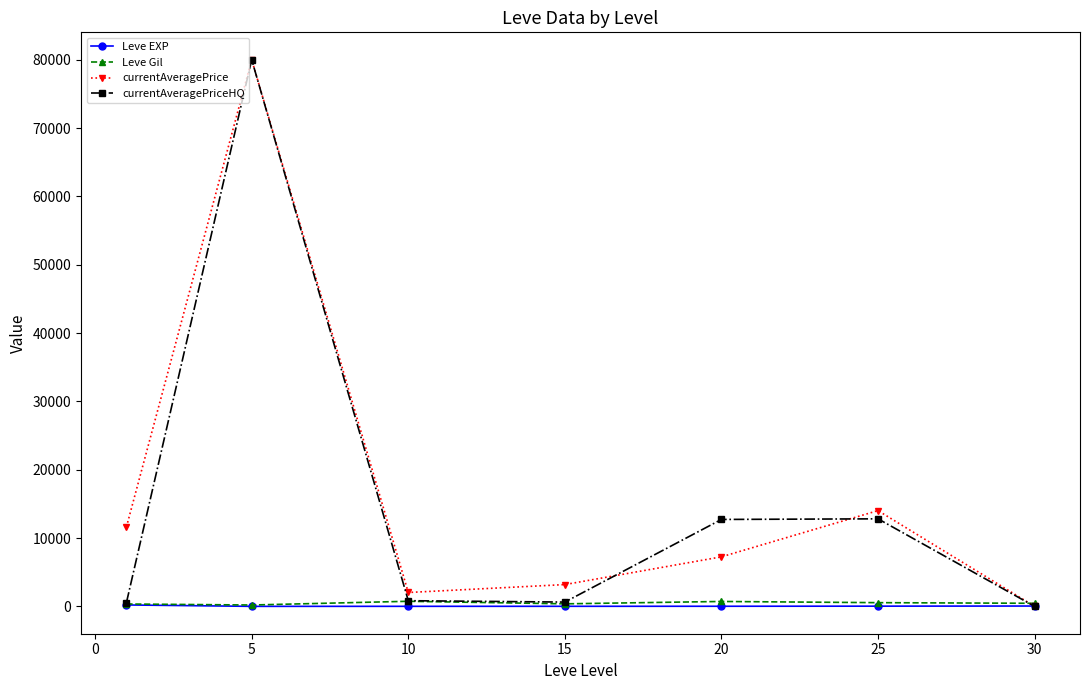

In currentAveragePrice, how many points are higher than both neighbors (excluding endpoints)?

2